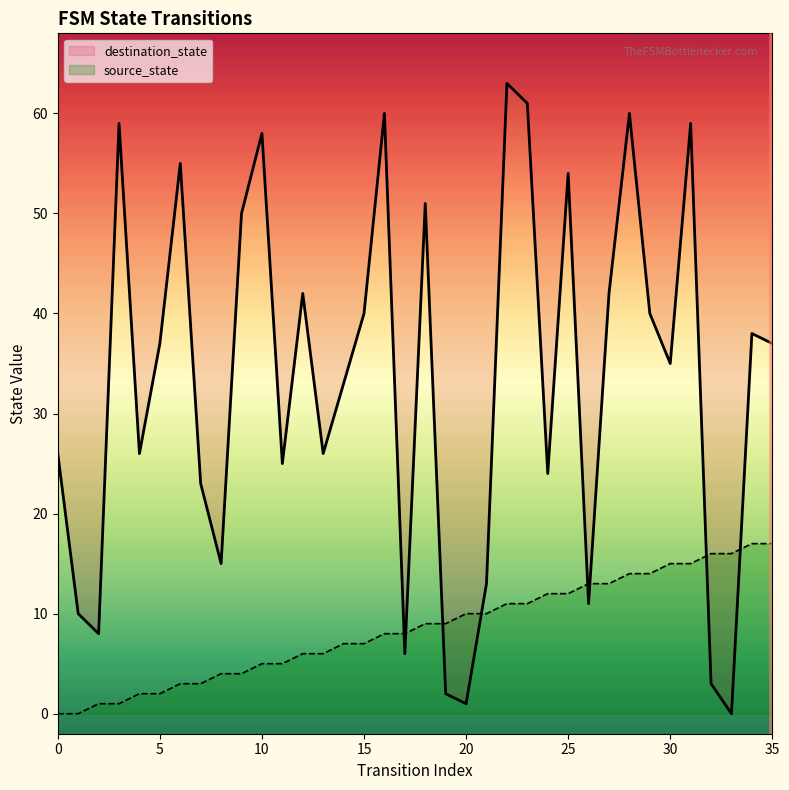

Is the value of source_state at 30 greater than the value of destination_state at 6?

No